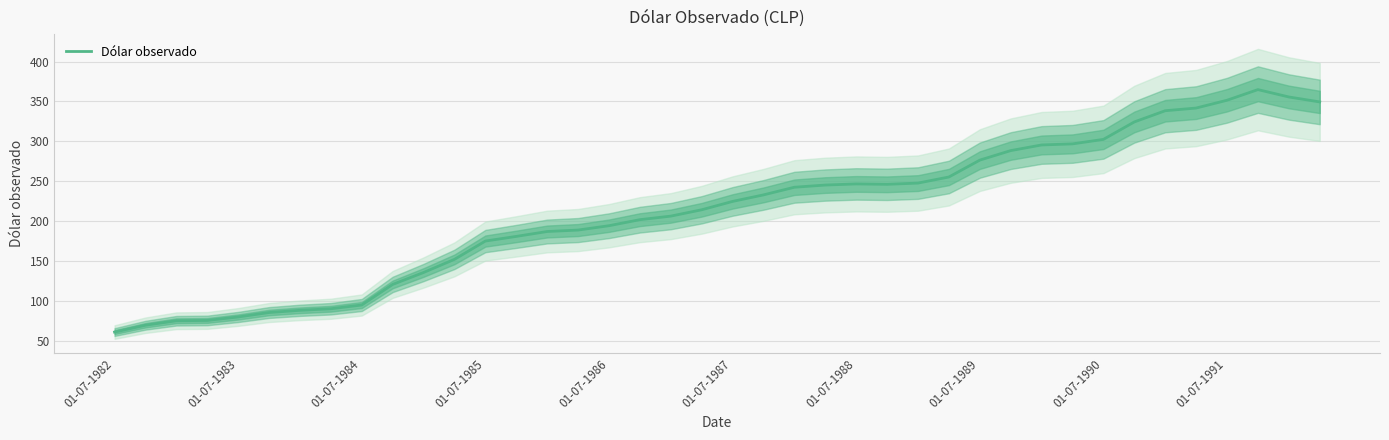

How many categories are shown in the chart?

40